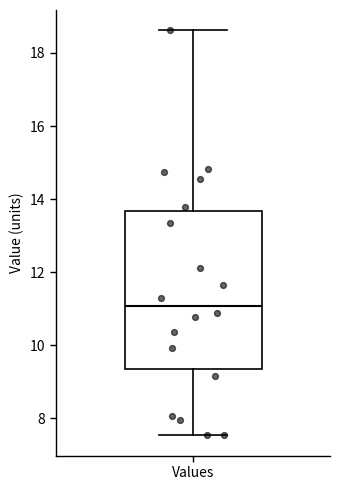

Read this box plot against the y-axis: the position of the median line, the range covered by the box, and the ends of both whiskers. The values are not printed on the chart, so give them approximately, as read against the axis.

median 11.0, box 9.4 to 13.6, whiskers 7.6 to 18.6